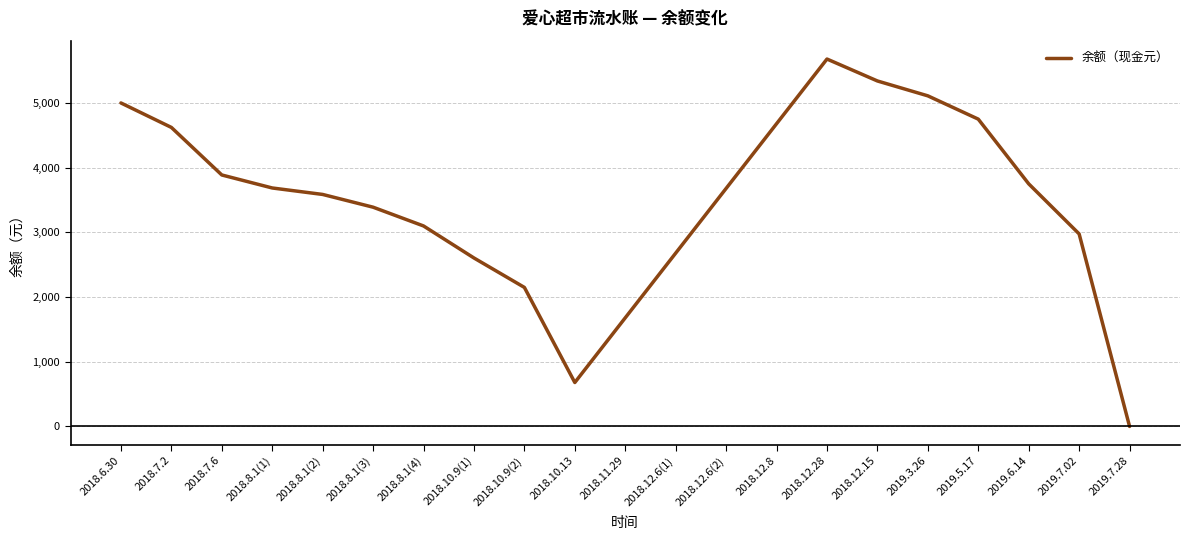

What position from the right is 2018.8.1(3)?

16